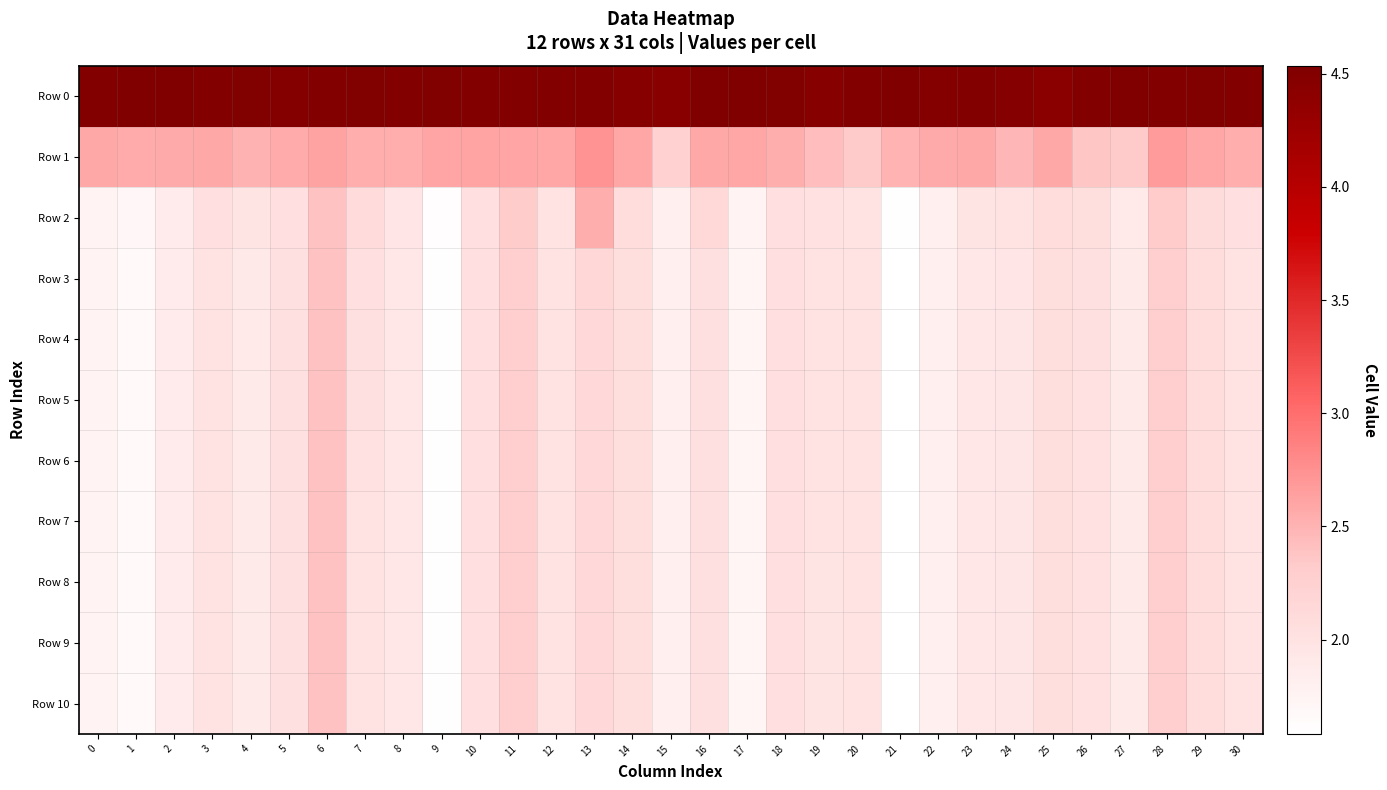

Which label corresponds to the largest value in the chart?

27